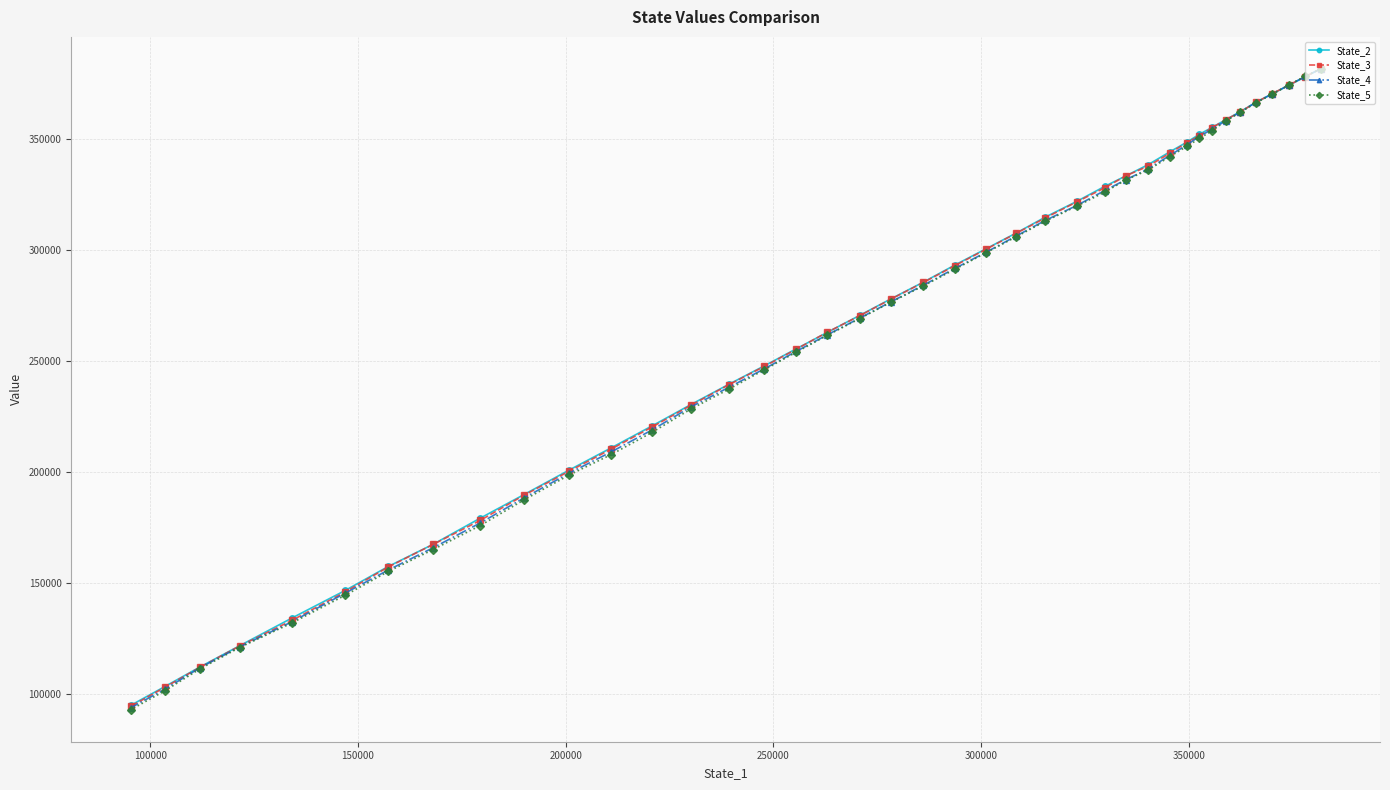

Which series has the largest range (max minus min)?

State_5